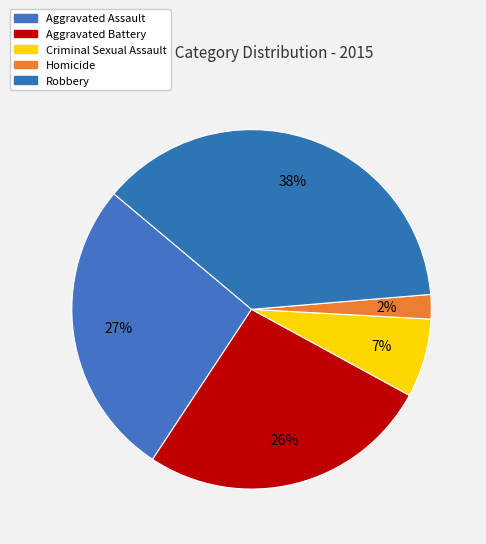

How many segments does this pie chart have?

5